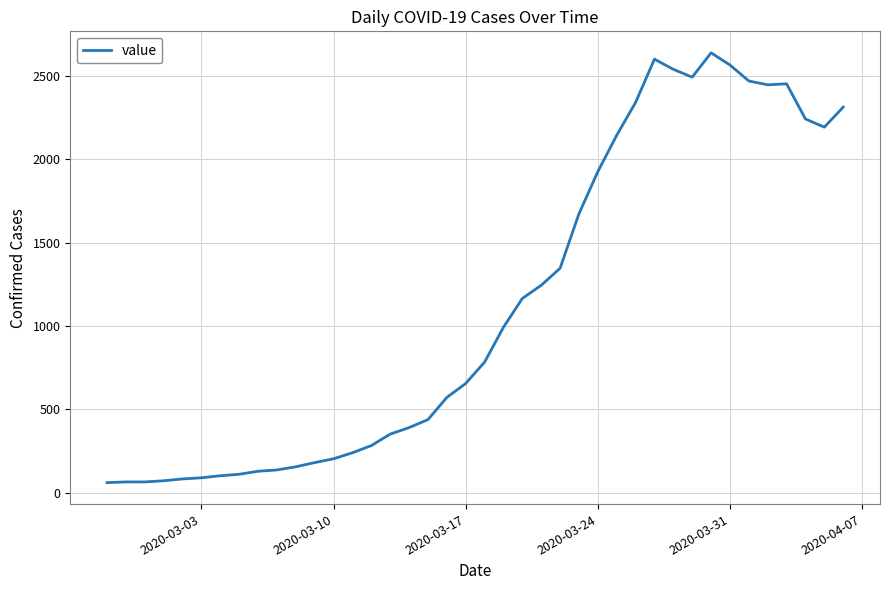

What is the minimum value shown in the chart?

61